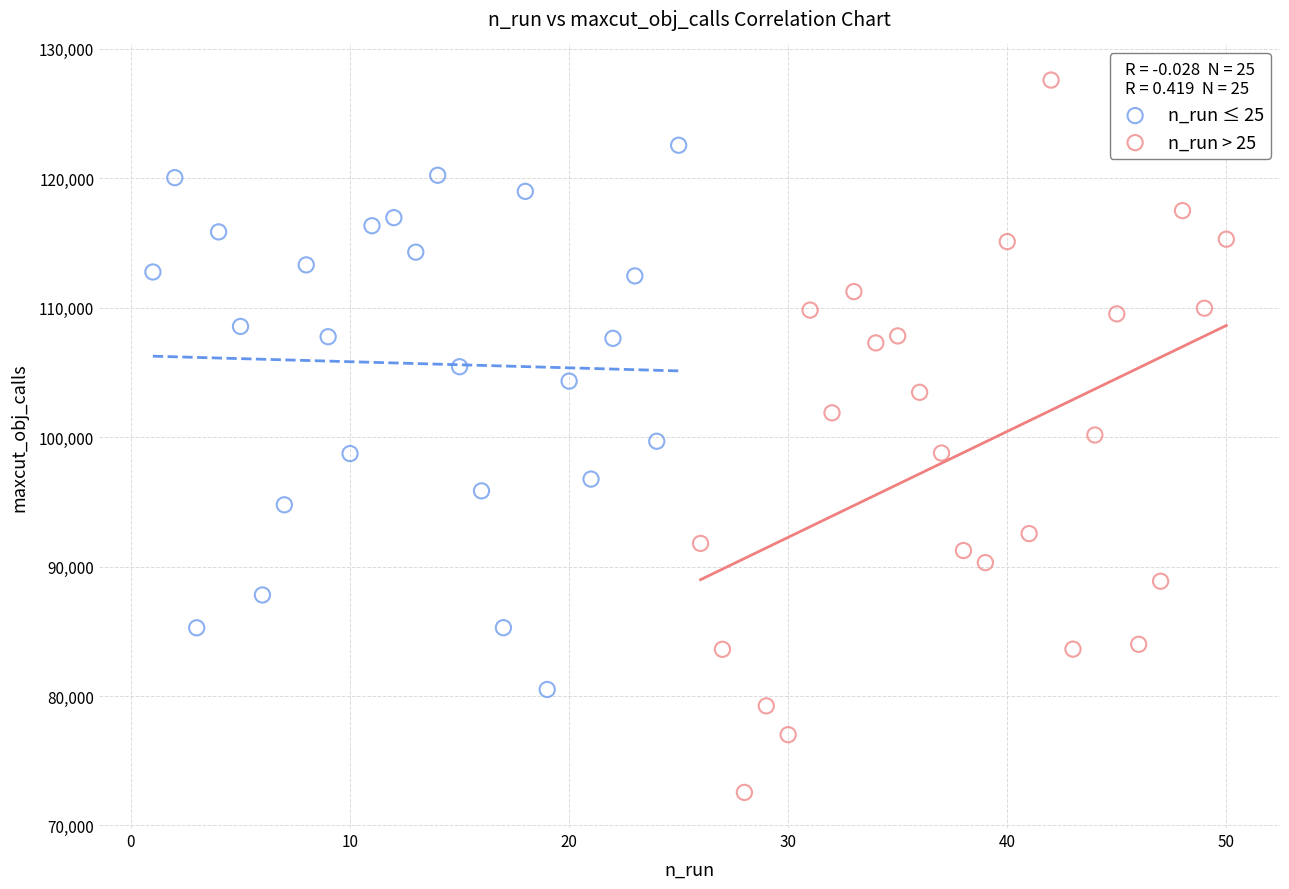

Which series reaches the minimum Y coordinate?

n_run > 25